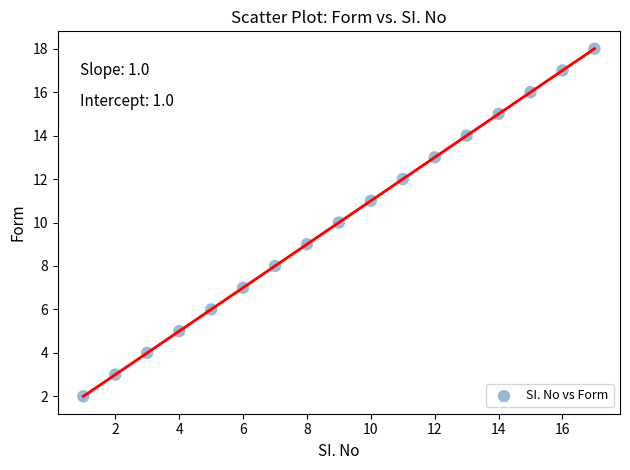

What is the range of X values (max minus min)?

16